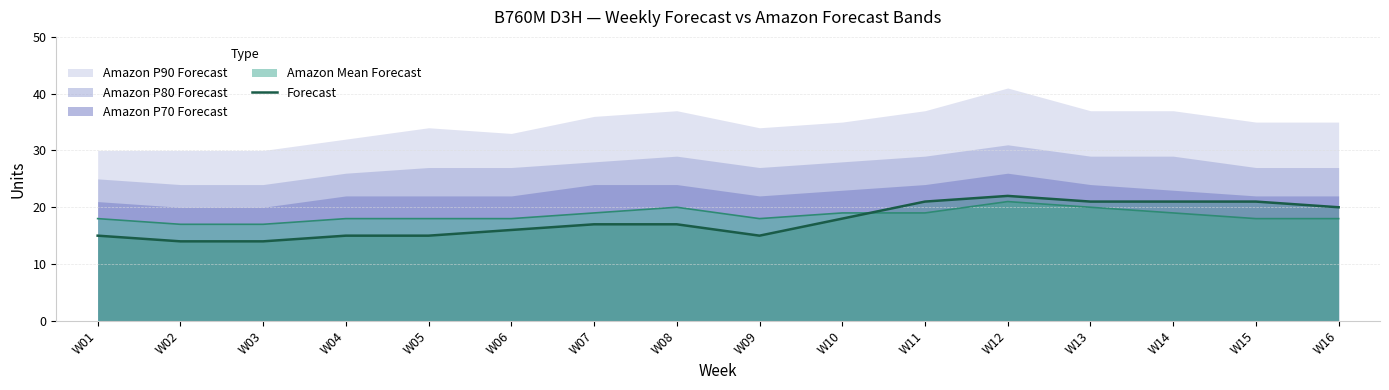

After their last crossing, which series has the higher values: Forecast or Amazon Mean Forecast?

Forecast